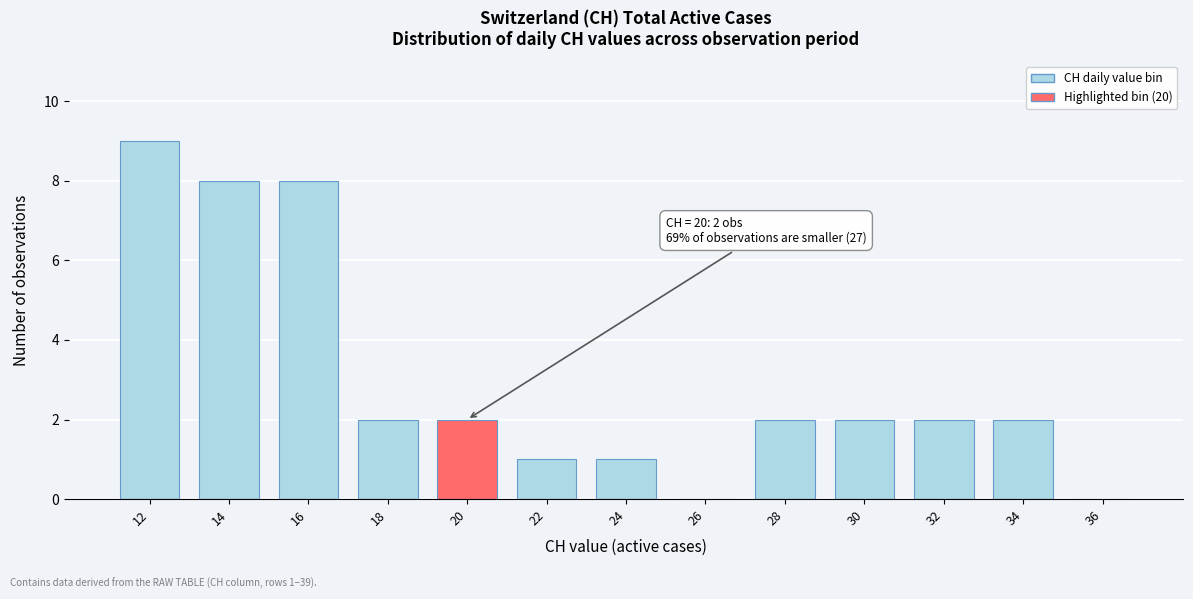

Reading right to left, what are all the values shown in this chart?

36=0	34=2	32=2	30=2	28=2	26=0	24=1	22=1	20=2	18=2	16=8	14=8	12=9